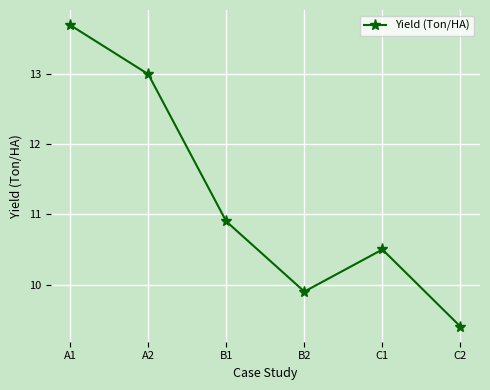

What is the label of the 1st point from the left?

A1